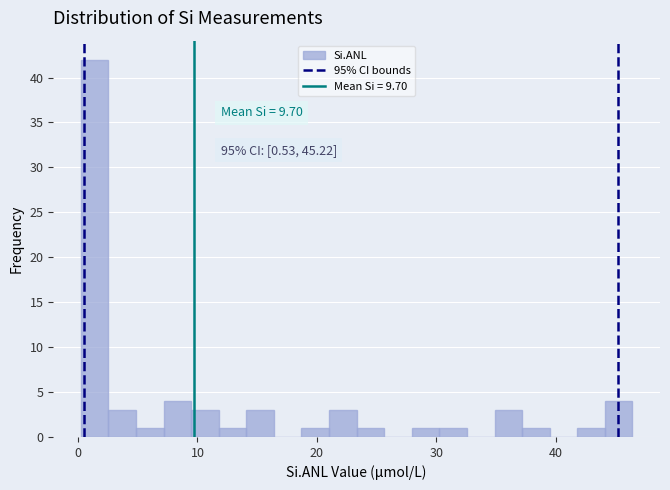

Around what value on the x-axis is the tallest bar? Give the approximate position of its centre, as read against the axis.

1